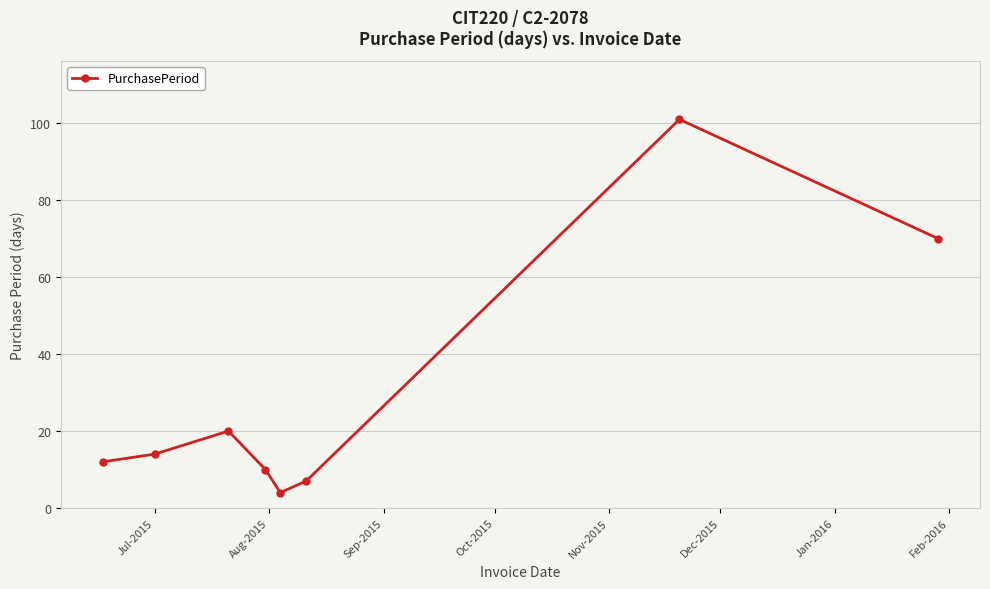

What is the greatest value displayed?

101